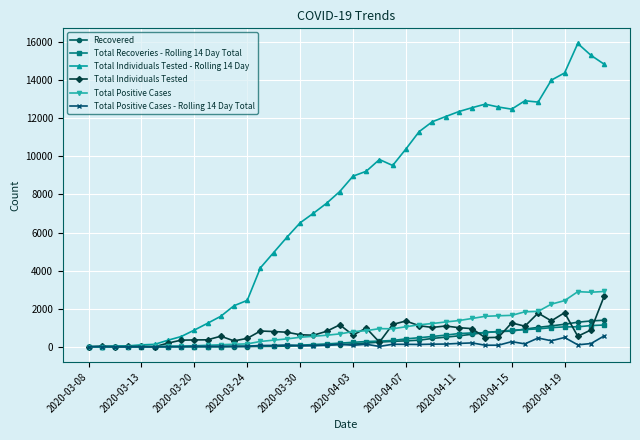

Which series has the widest spread of values?

Total Individuals Tested - Rolling 14 Day